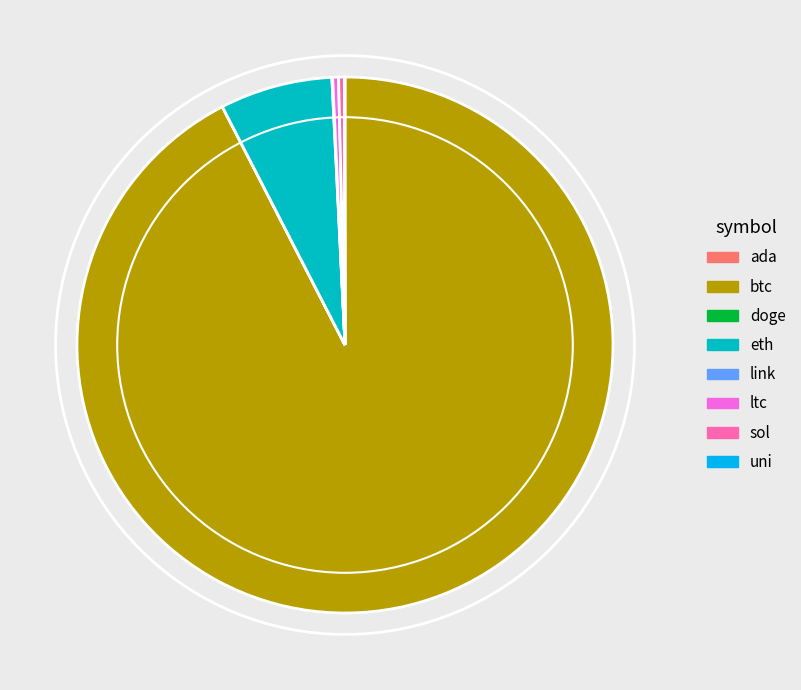

Is the sum of ltc and eth greater than half?

No